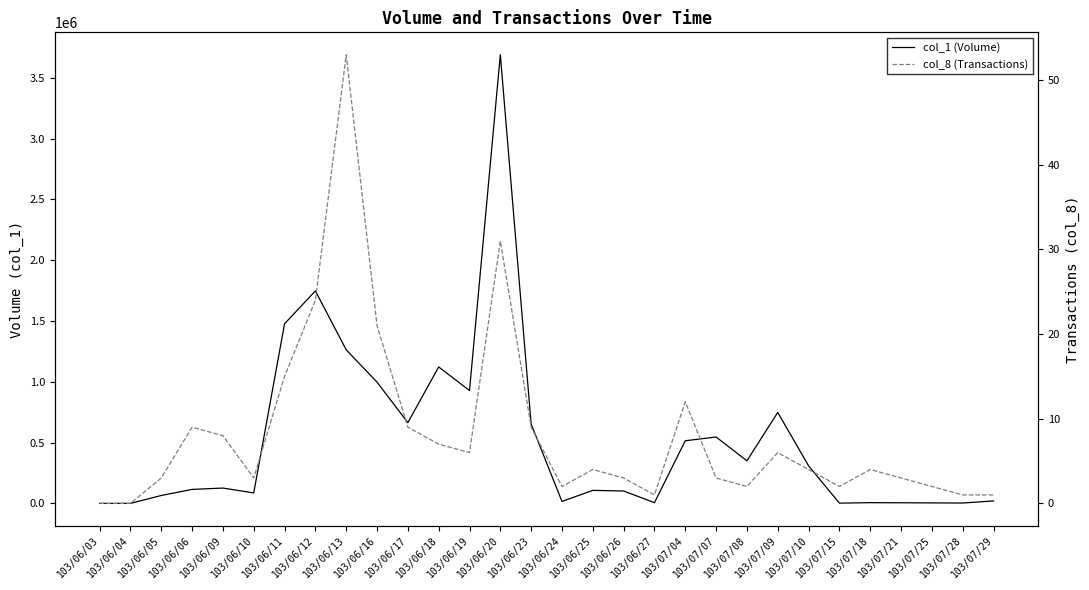

What is the sum of the col_1 (Volume) values at 103/06/17 and 103/06/23?

1316000